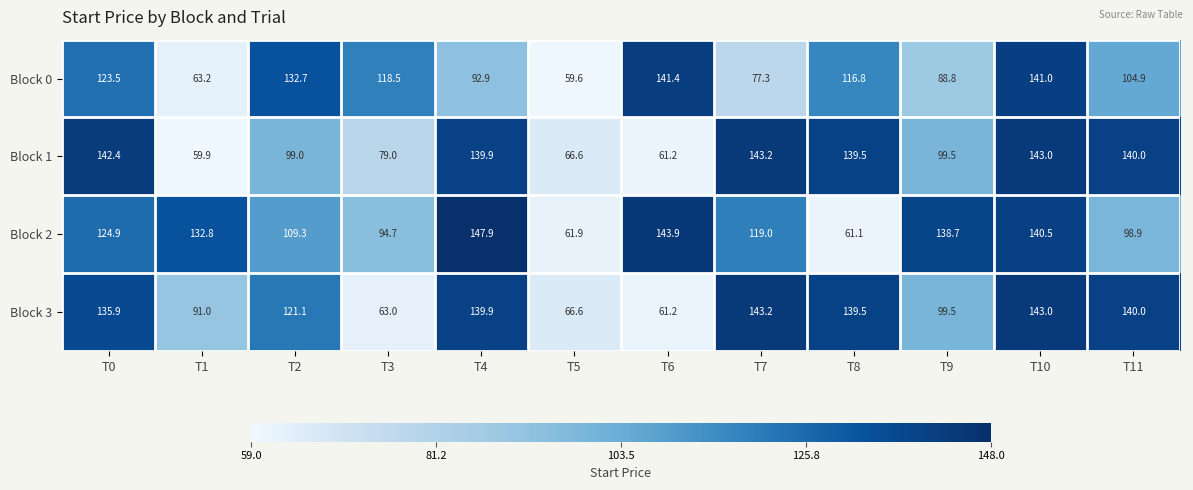

What is the total value across all series at T1?

346.9